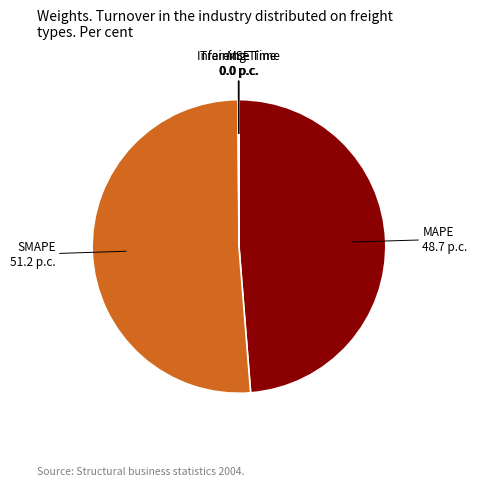

The MAPE slice represents 49% of the pie. True or false?

True